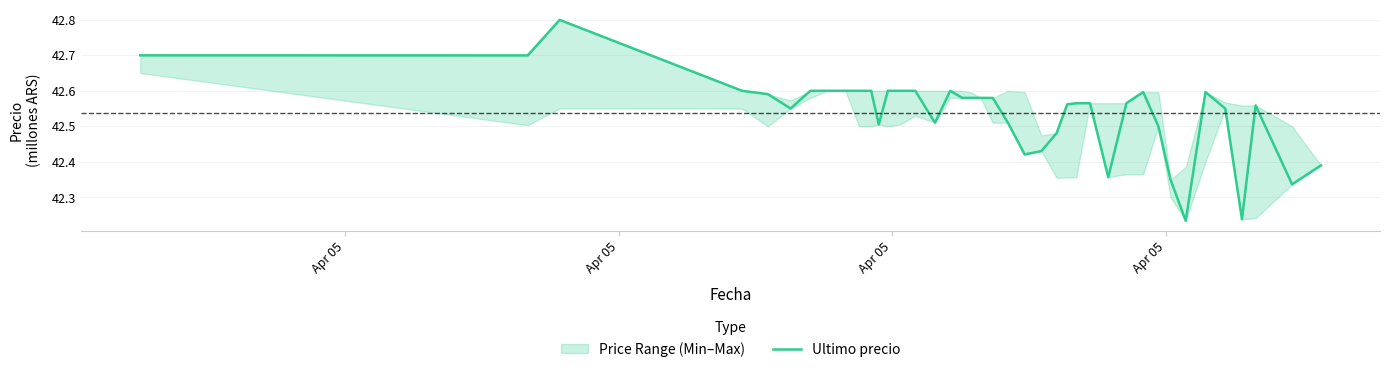

What is the maximum value for Ultimo precio?

42.8